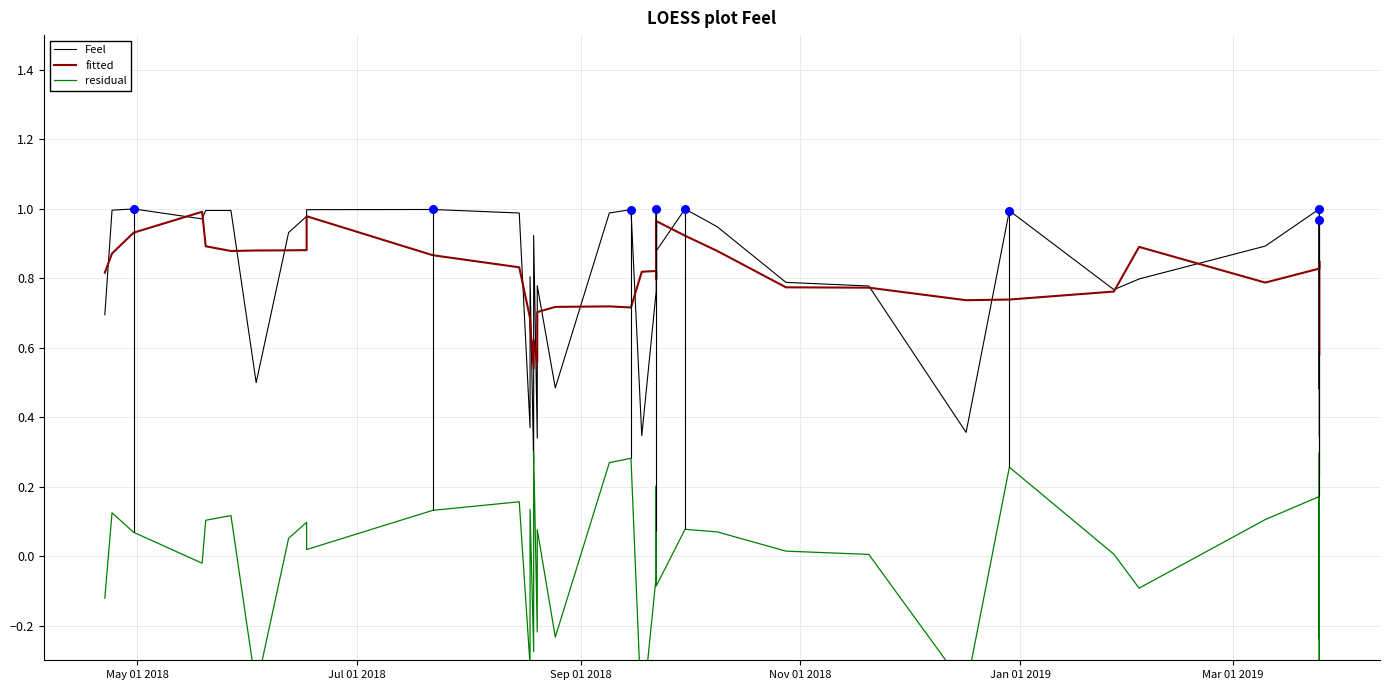

Which series has the largest Y range (max minus min)?

residual